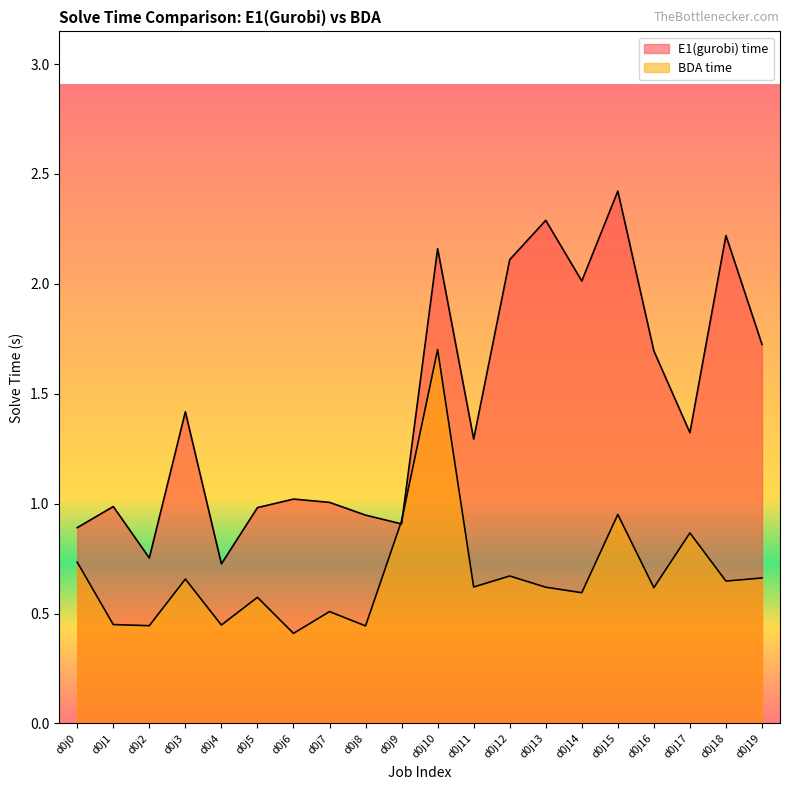

How many times do E1(gurobi) time and BDA time cross each other?

2